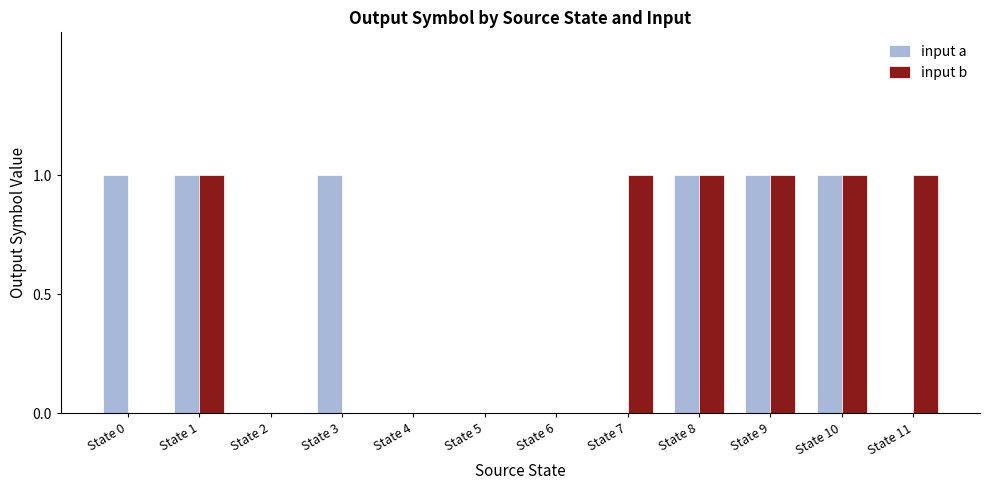

Reading left to right, list all the values displayed in this chart.

input a: State 0=1	State 1=1	State 2=0	State 3=1	State 4=0	State 5=0	State 6=0	State 7=0	State 8=1	State 9=1	State 10=1	State 11=0
input b: State 0=0	State 1=1	State 2=0	State 3=0	State 4=0	State 5=0	State 6=0	State 7=1	State 8=1	State 9=1	State 10=1	State 11=1